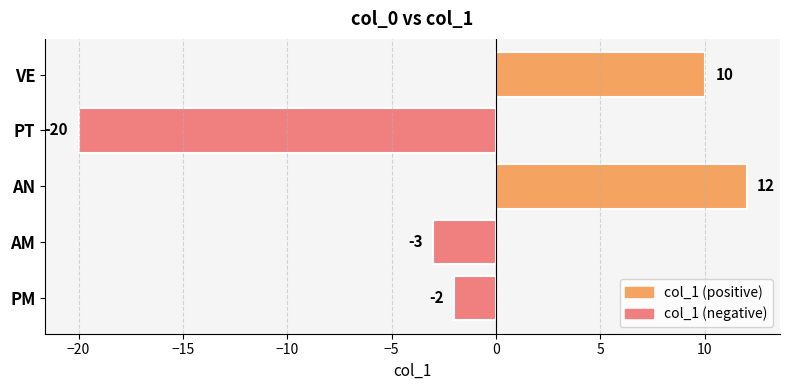

At which label is the value closest to -4?

AM